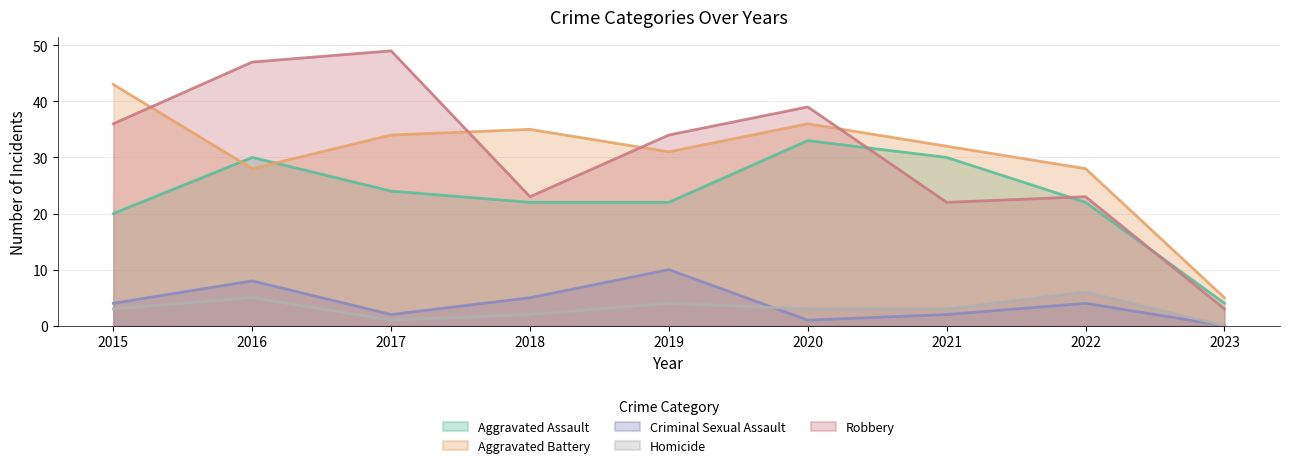

Is the value of Criminal Sexual Assault at 2020 greater than the value of Robbery at 2017?

No